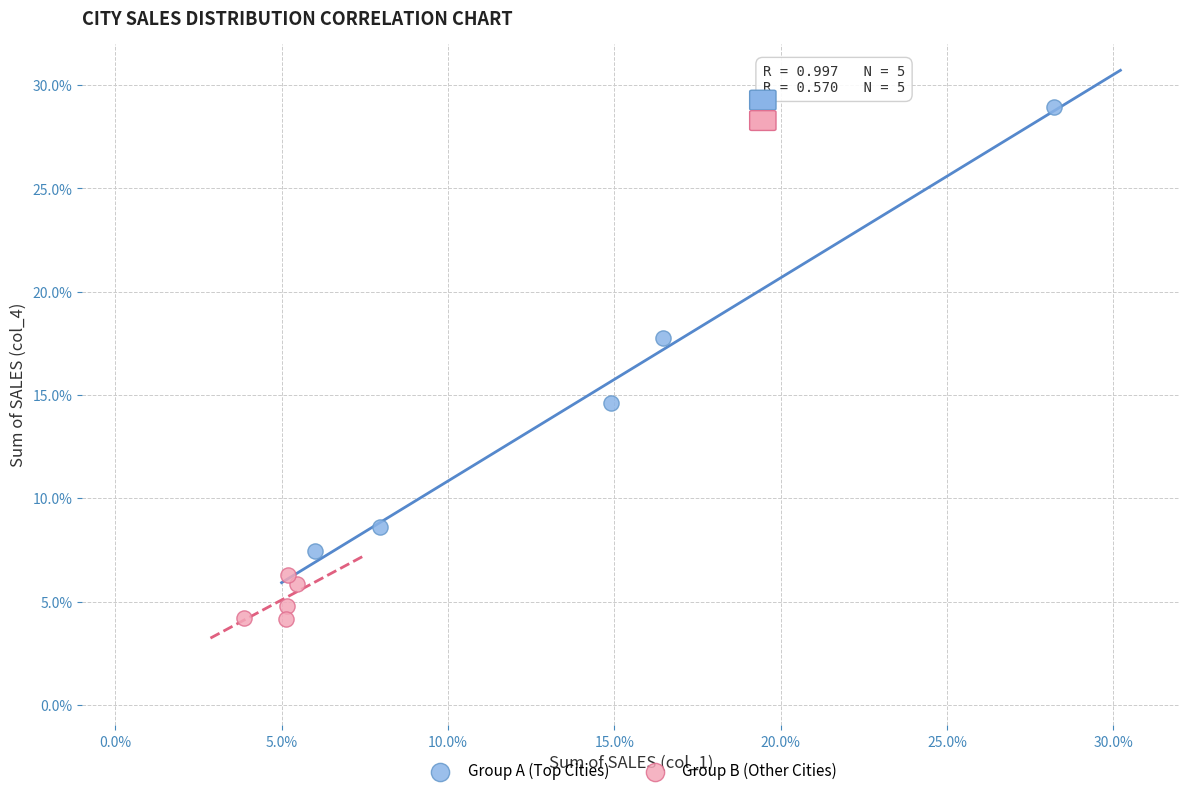

What are all the series names shown in the legend?

Group A (Top Cities), Group B (Other Cities)